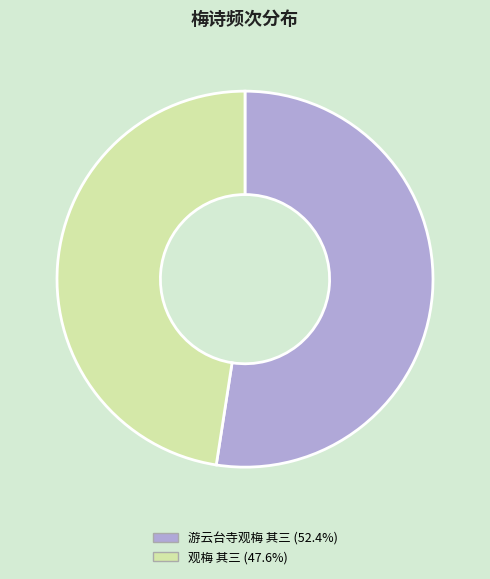

Is the sum of 观梅 其三 and 游云台寺观梅 其三 greater than half?

Yes